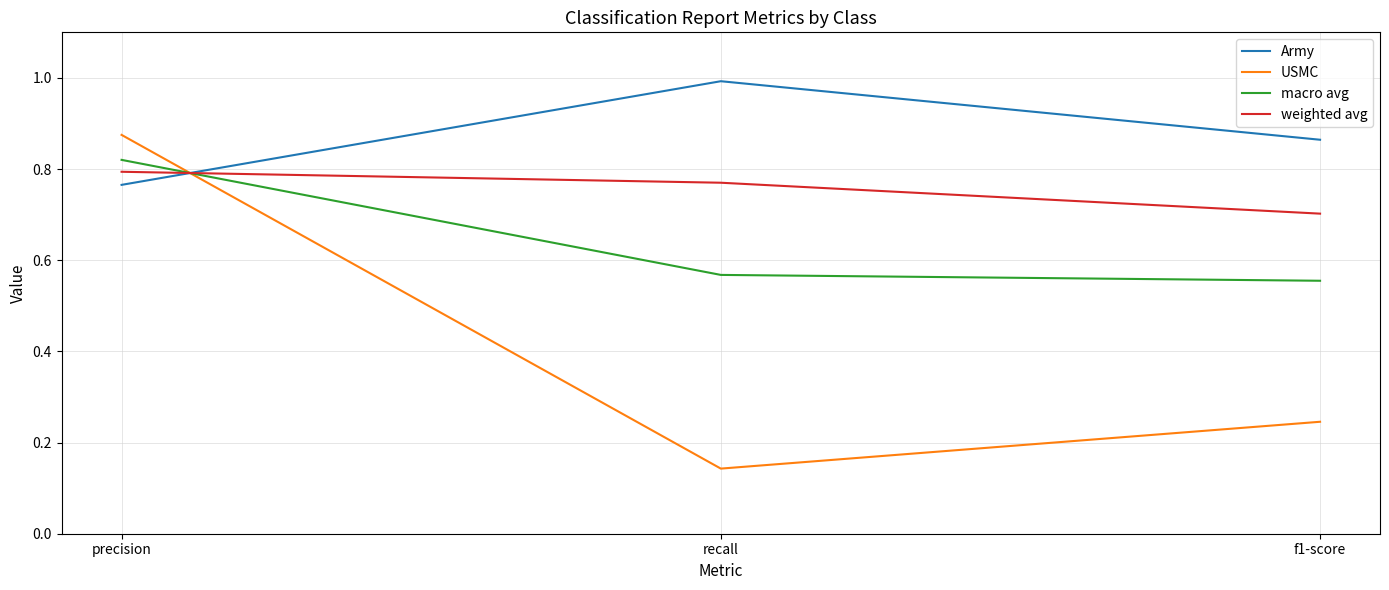

The Army series shows 1.5 at f1-score. True or false?

False